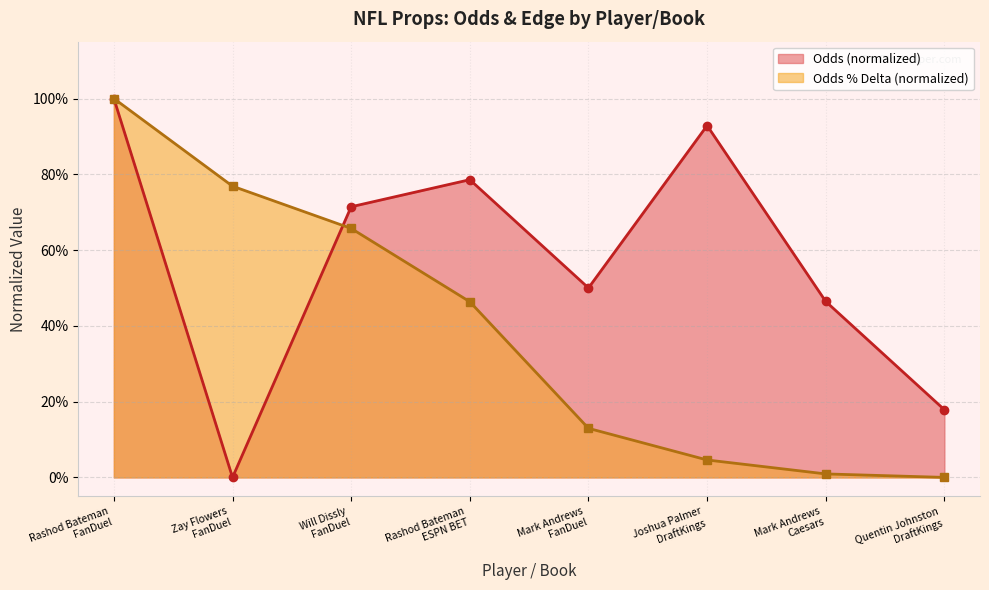

How many data points in Odds are above 0?

7